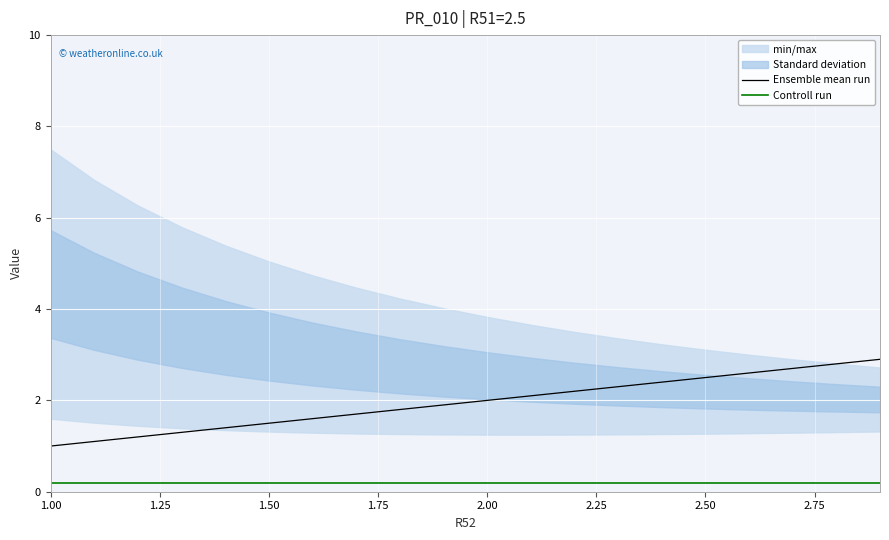

Which series has the largest total across all categories?

Ensemble mean run